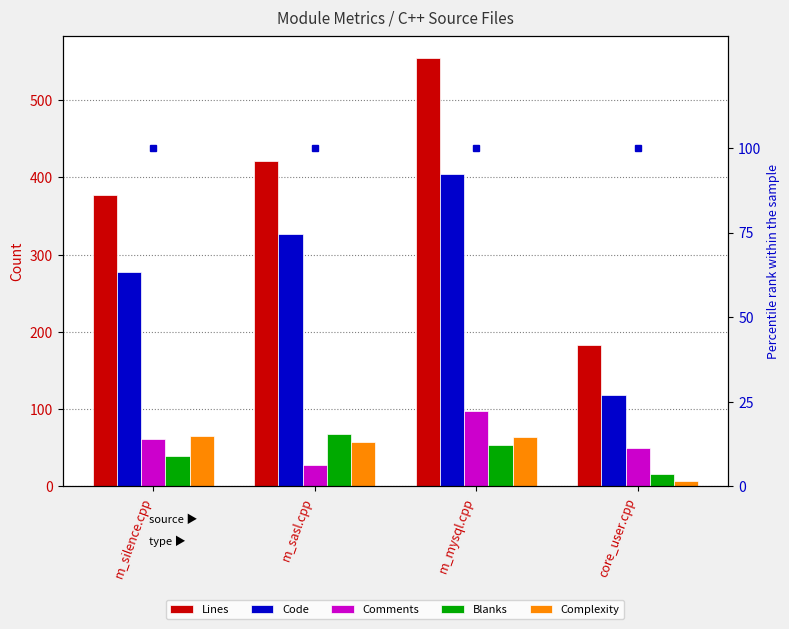

How many bars are there in each group?

5